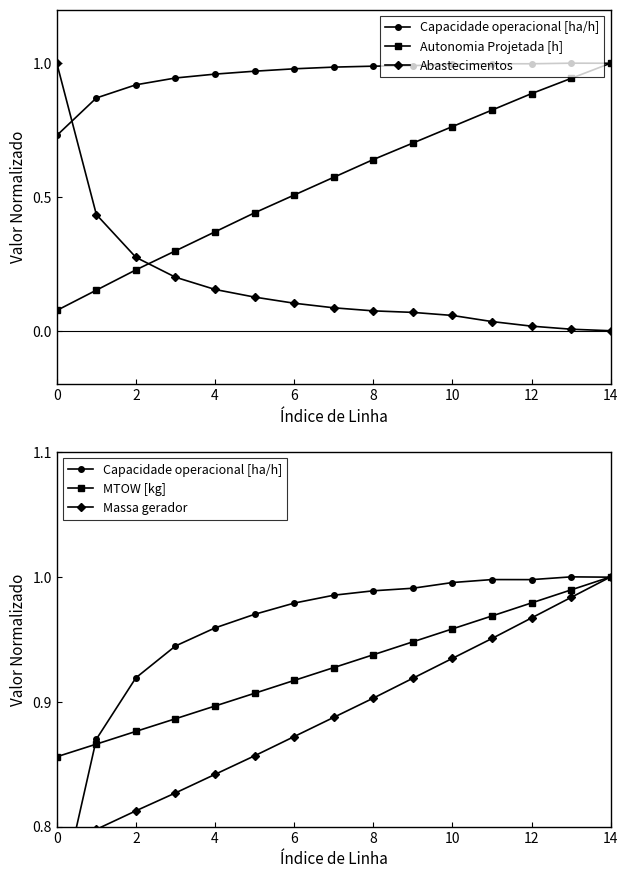

What is the sum of the Capacidade operacional [ha/h] values at 10 and 13?

2.0